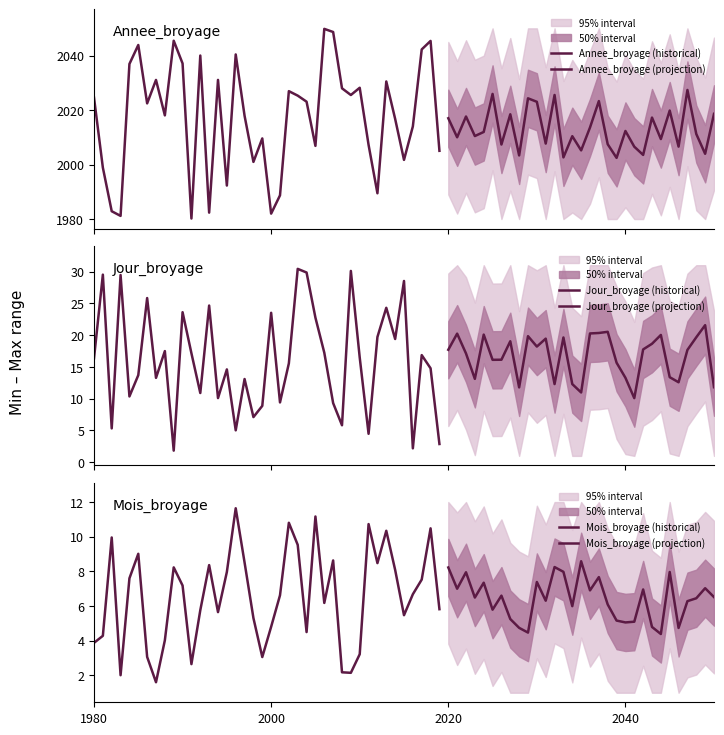

Rank the series by their maximum value, from highest to lowest.

Annee, Jour, Mois